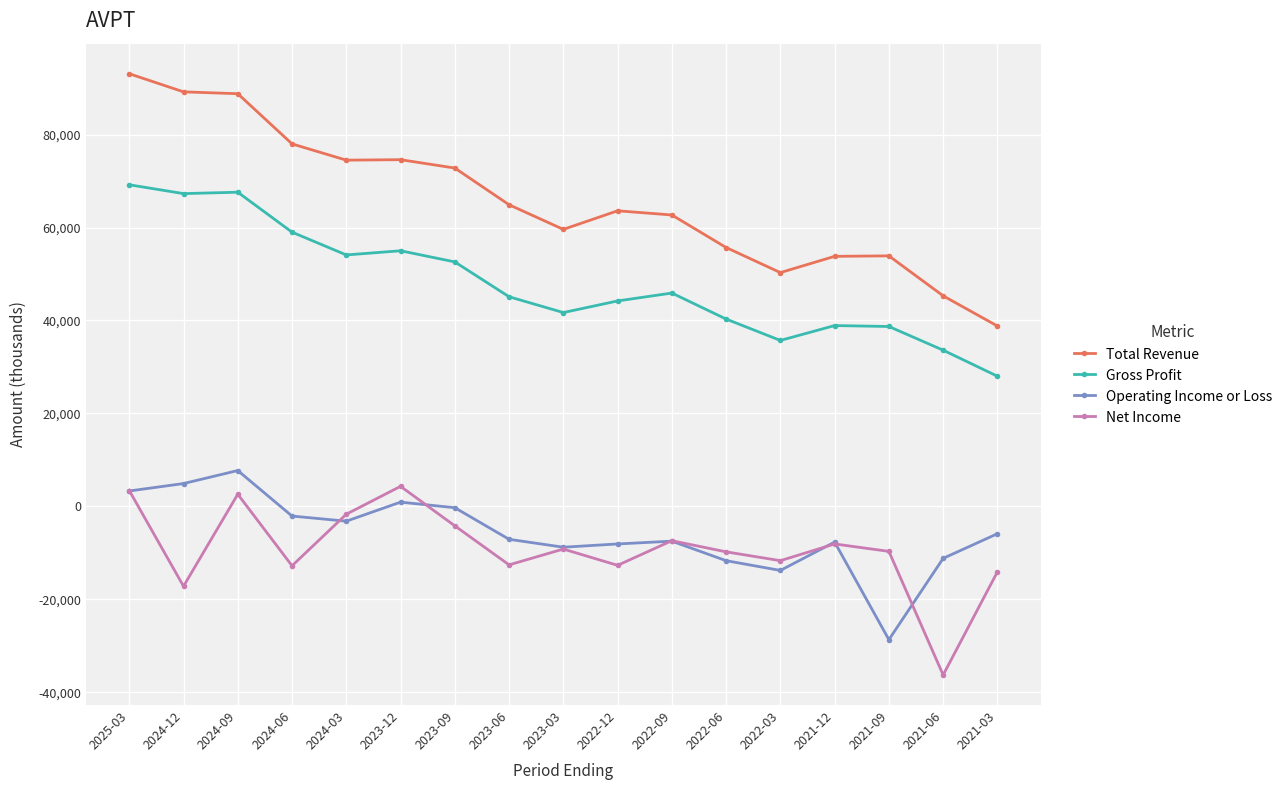

What is the greatest value displayed?

93100